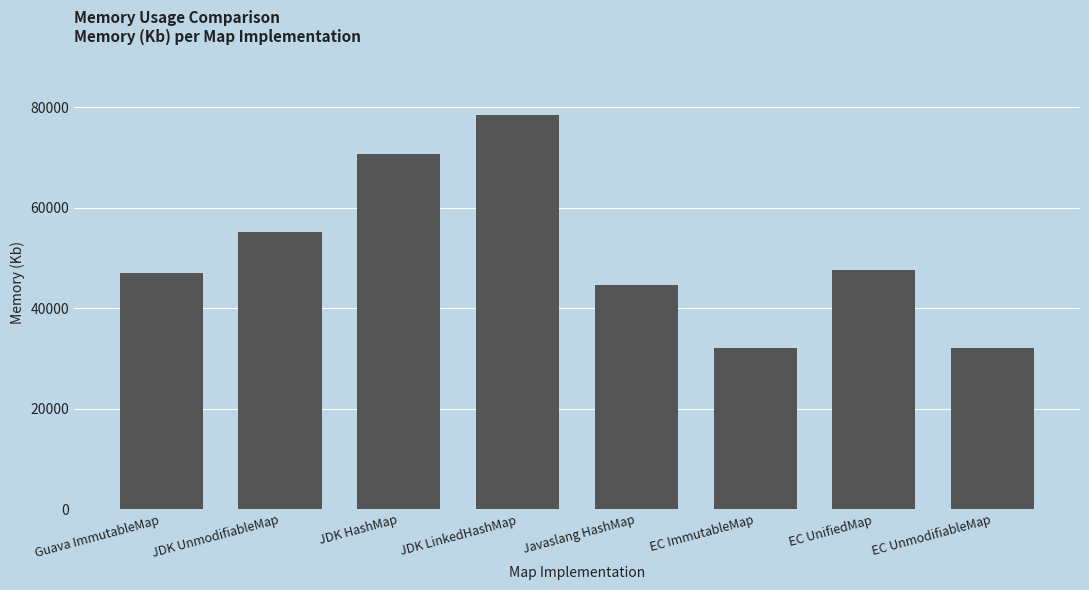

Is it true that the value at EC UnmodifiableMap is 32009?

True